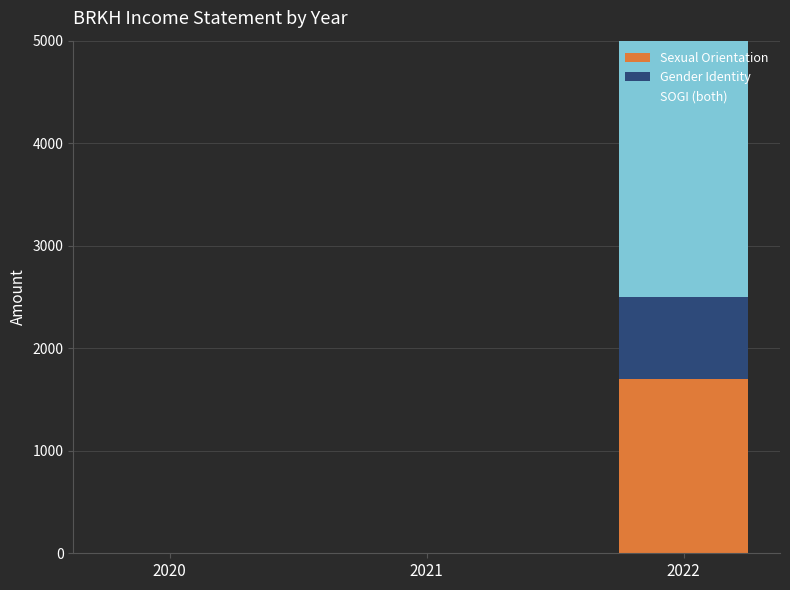

At which category is the sum across all series the highest?

2022